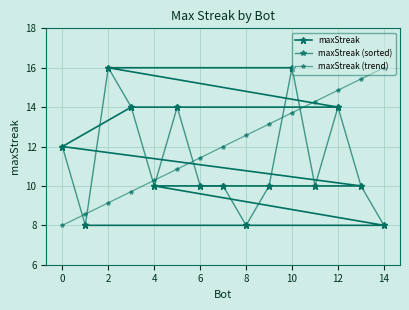

How many series are shown in this chart?

3